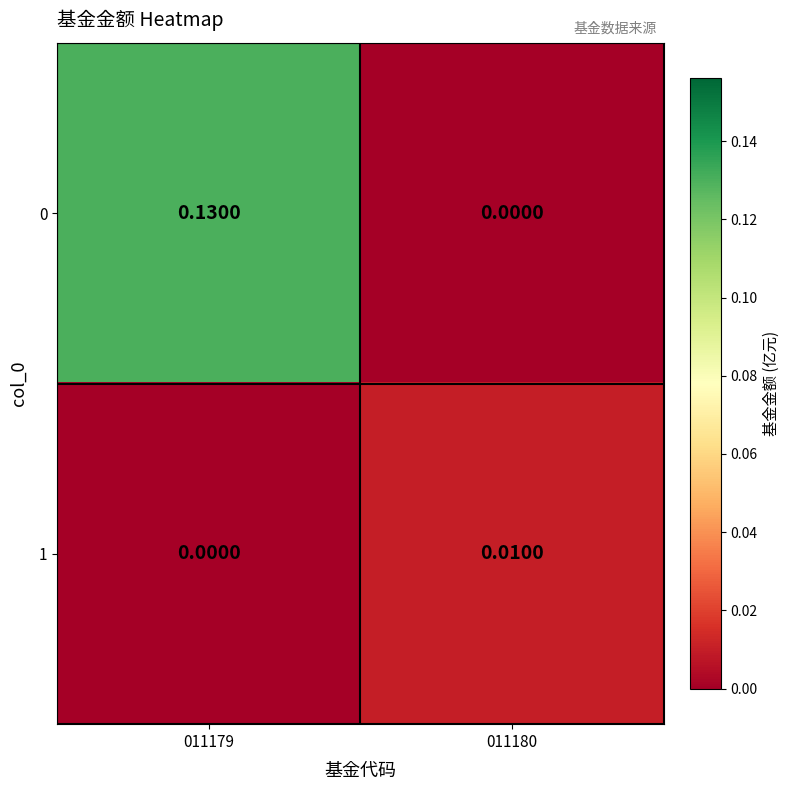

Is the value of 0 at 011179 greater than the value of 1 at 011179?

Yes